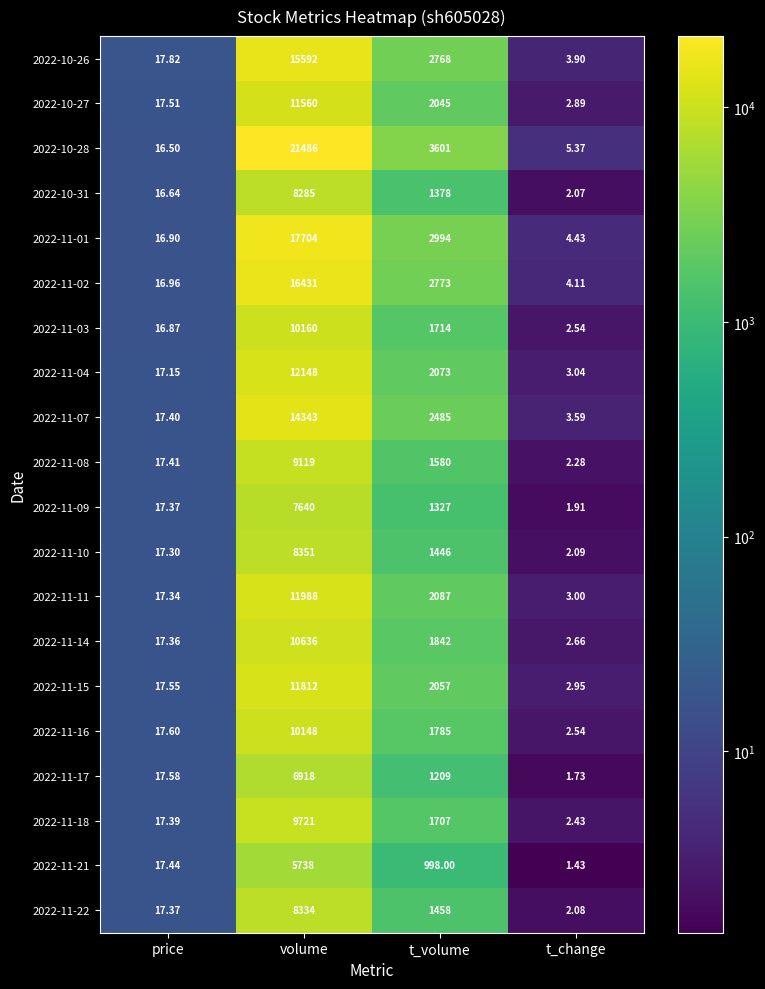

Is the value of 2022-10-28 at price greater than the value of 2022-11-16 at volume?

No